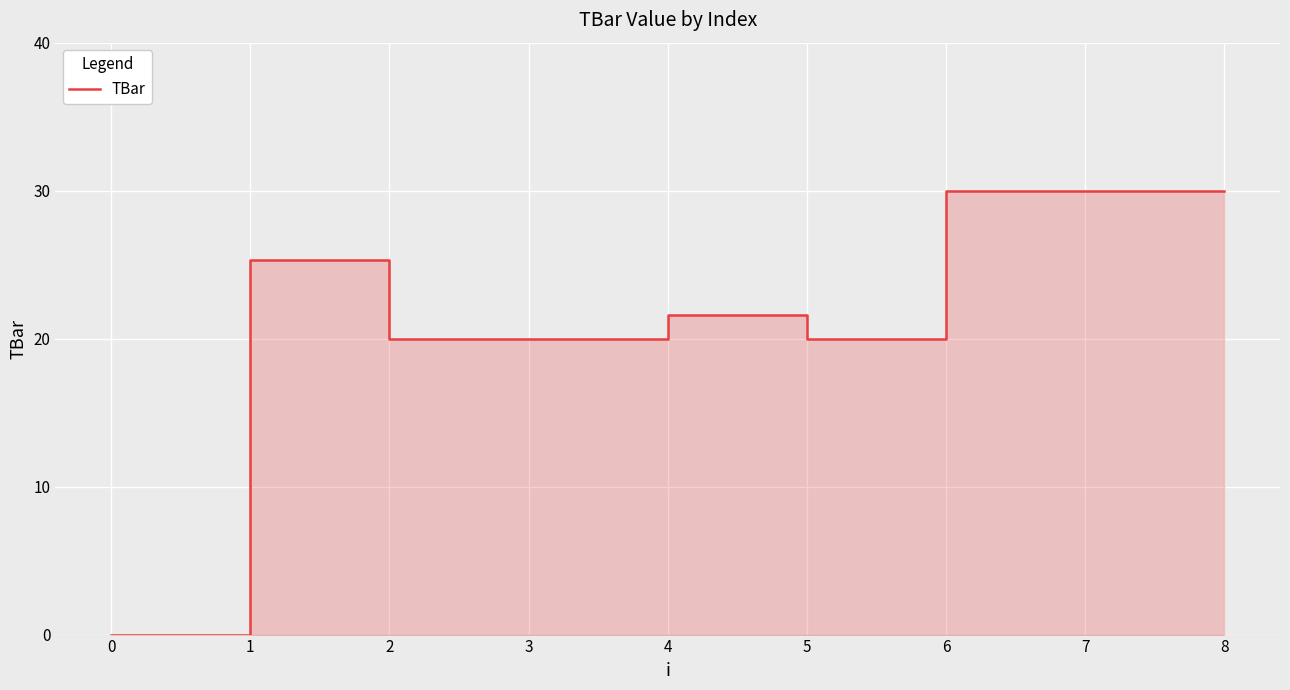

What is the ratio of the value at 4 to the value at 2?

1.1